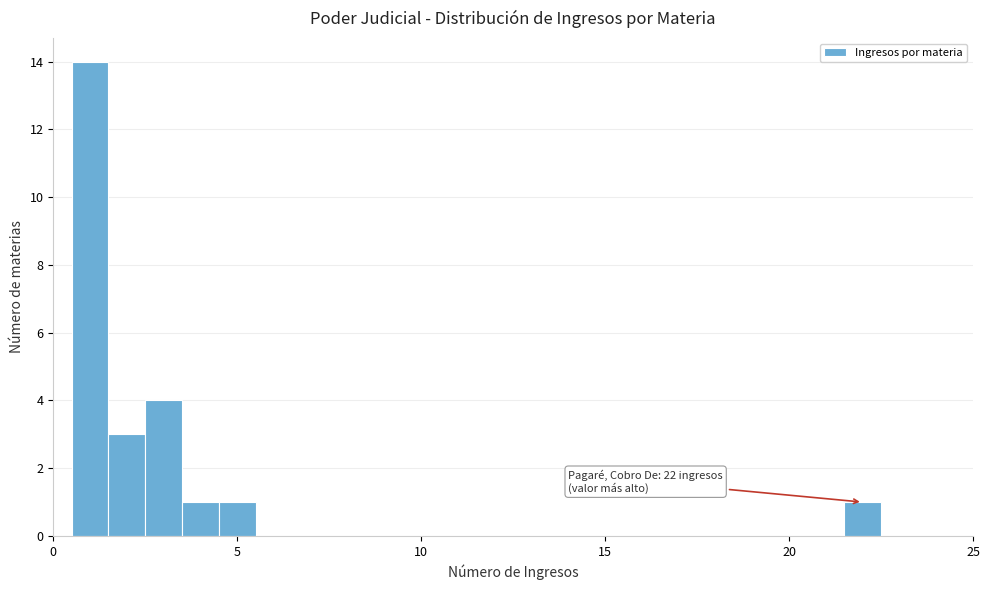

Around what value on the x-axis is the tallest bar? Give the approximate position of its centre, as read against the axis.

1.0